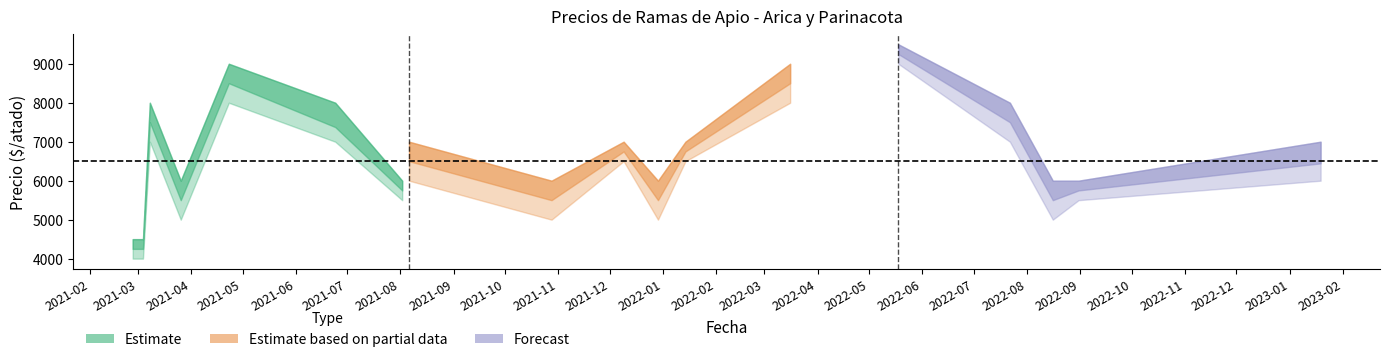

How many lines are shown in the chart?

4